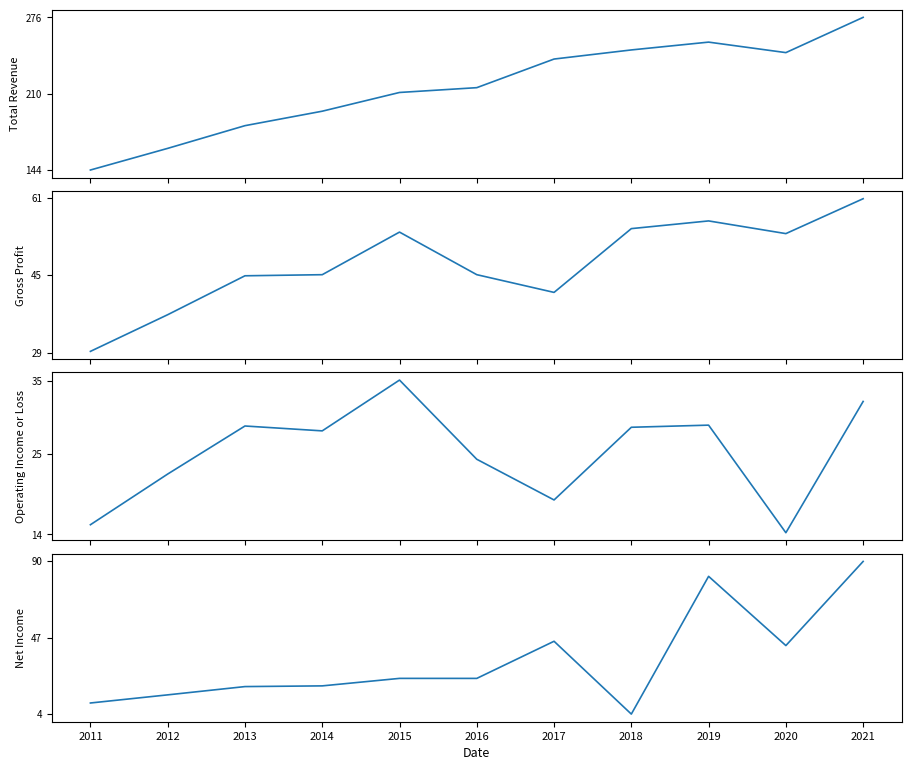

At how many categories does at least one series exceed 252?

2